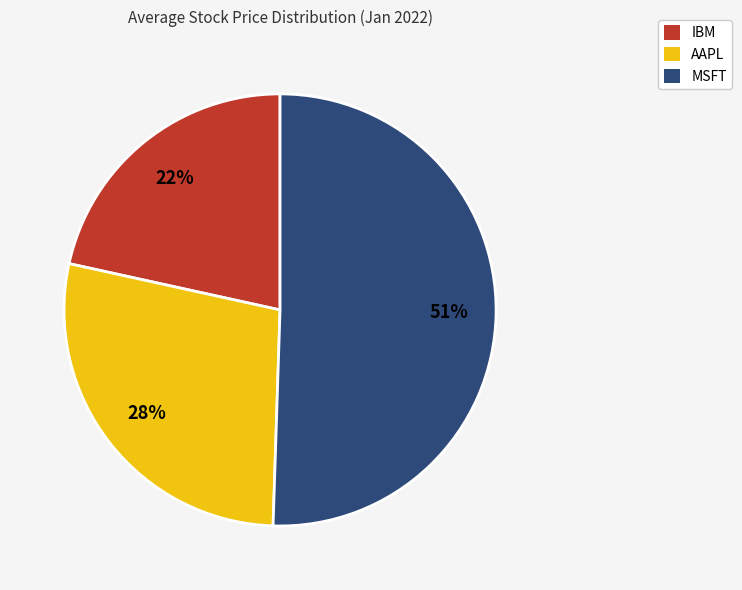

To the nearest percent, what is the combined percentage of MSFT and AAPL?

78%